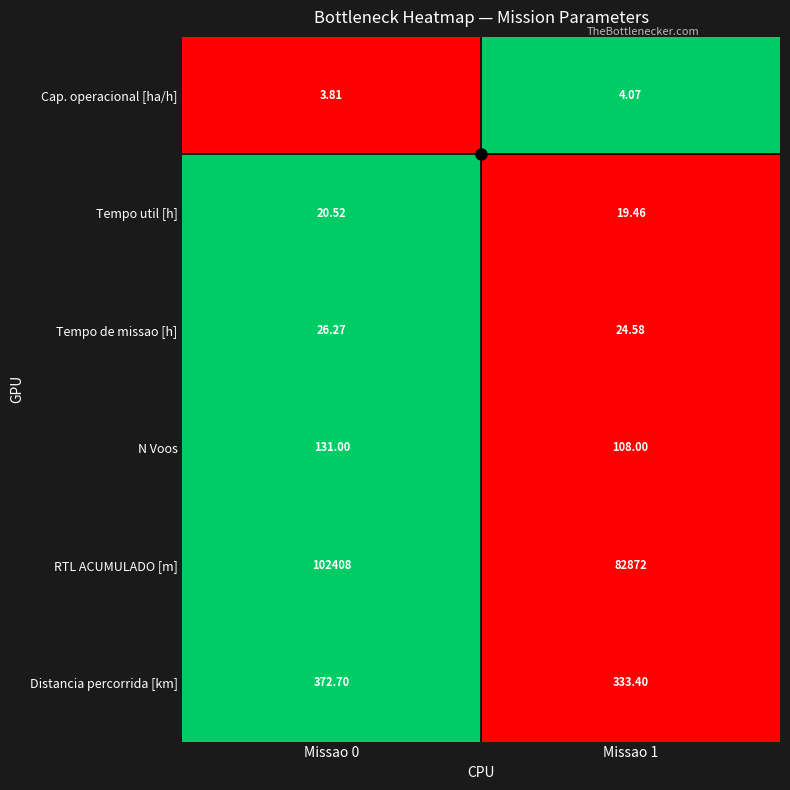

Count the number of categories in the chart.

2